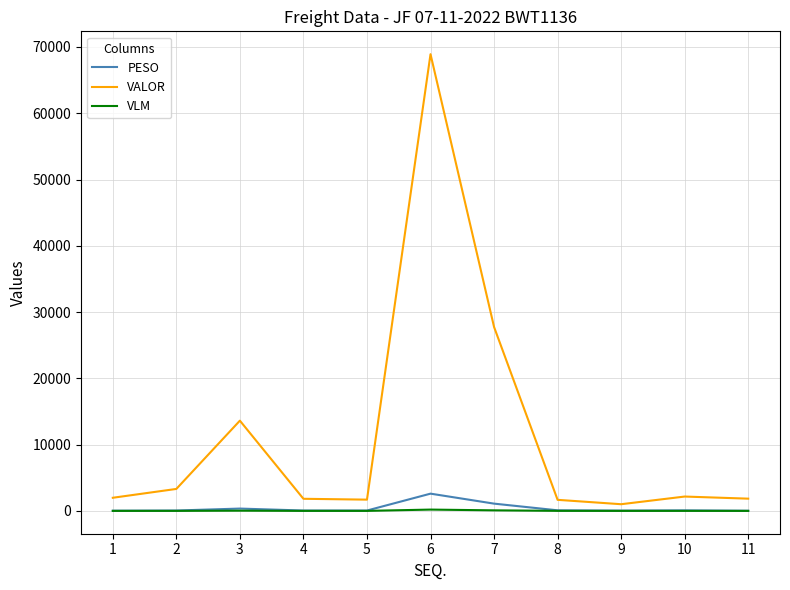

What is the maximum value for PESO?

2603.7